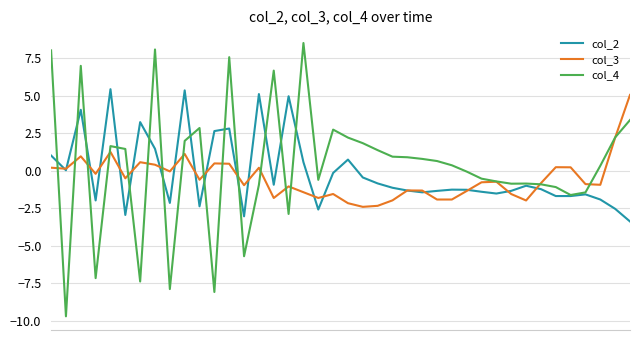

What is the minimum value for col_4?

-9.7